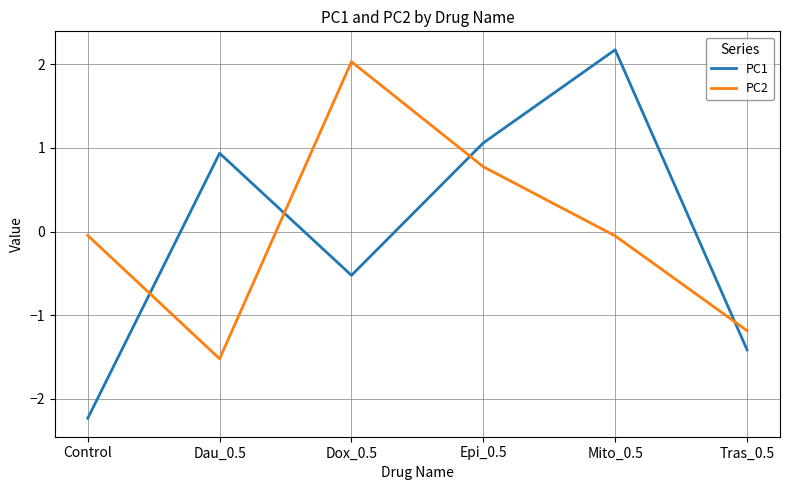

At how many categories does at least one series exceed 1?

3